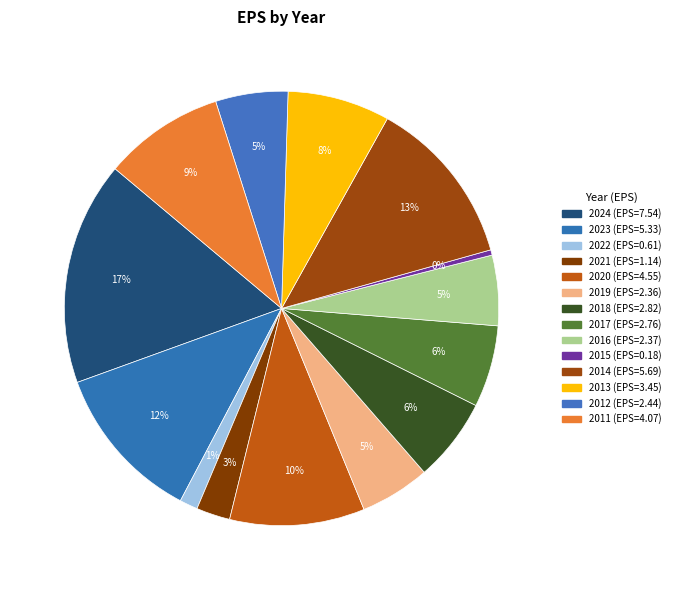

What is the change in value from 2024 to 2013?

-4.1